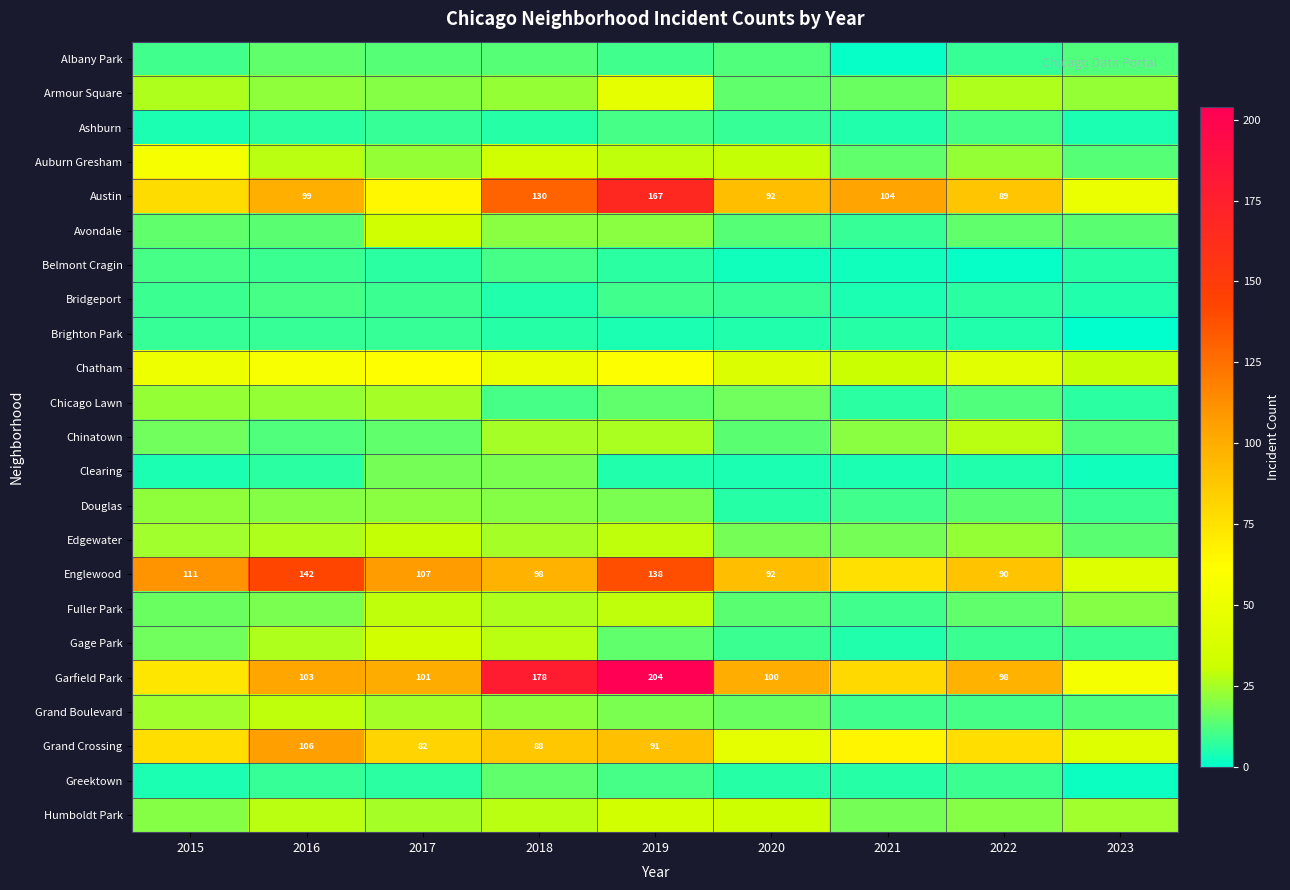

What is the difference between the Gage Park values at 2016 and 2023?

18